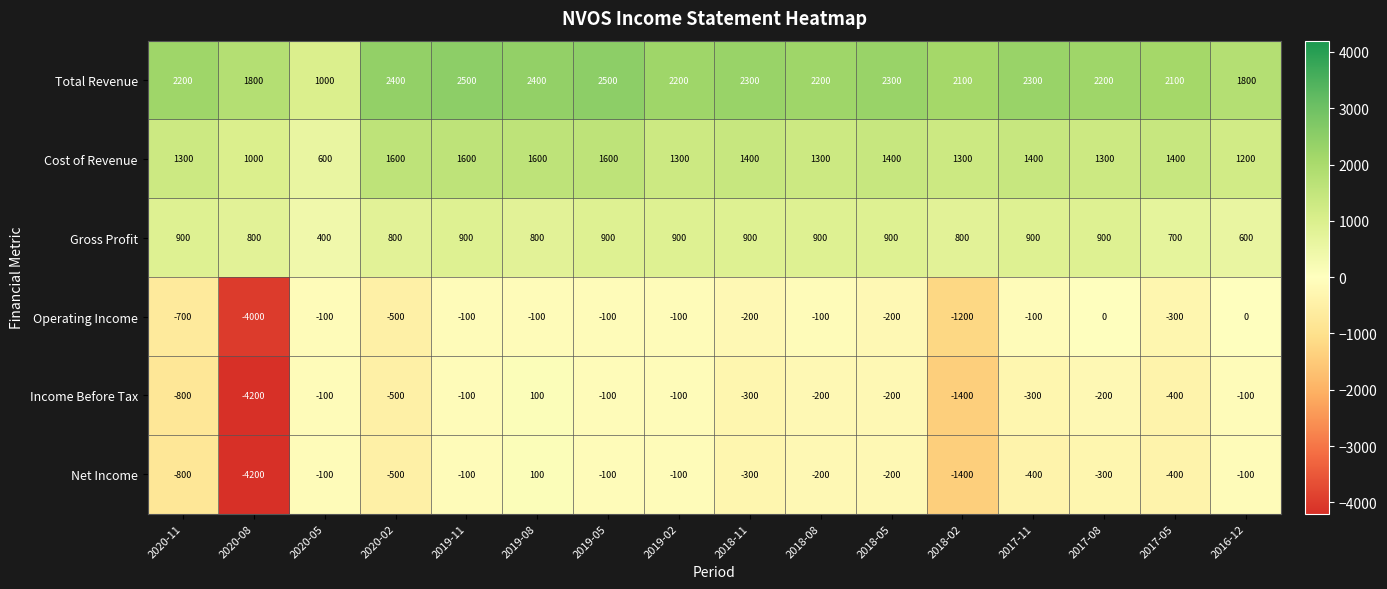

What is the maximum value shown in the chart?

2500